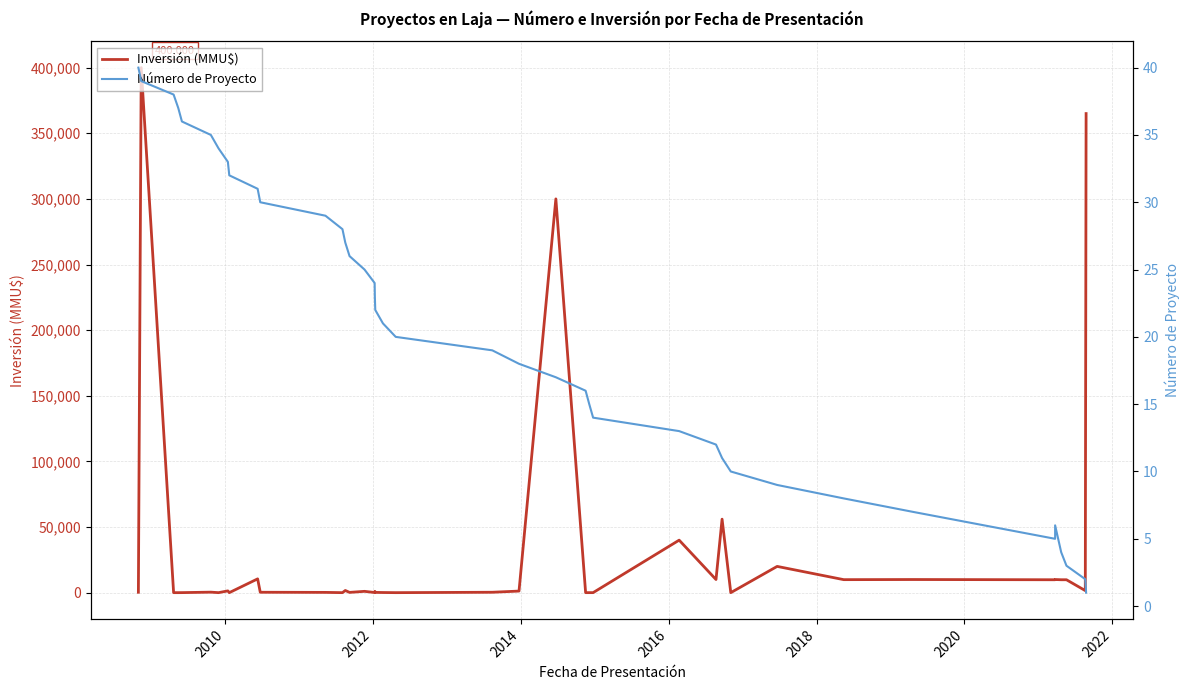

The value of Número de Proyecto at 2008 is 20. True or false?

False